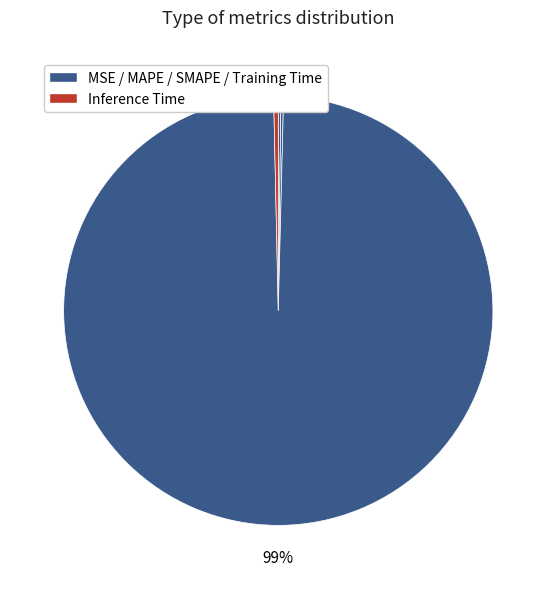

To the nearest percent, what is the average slice percentage?

20%